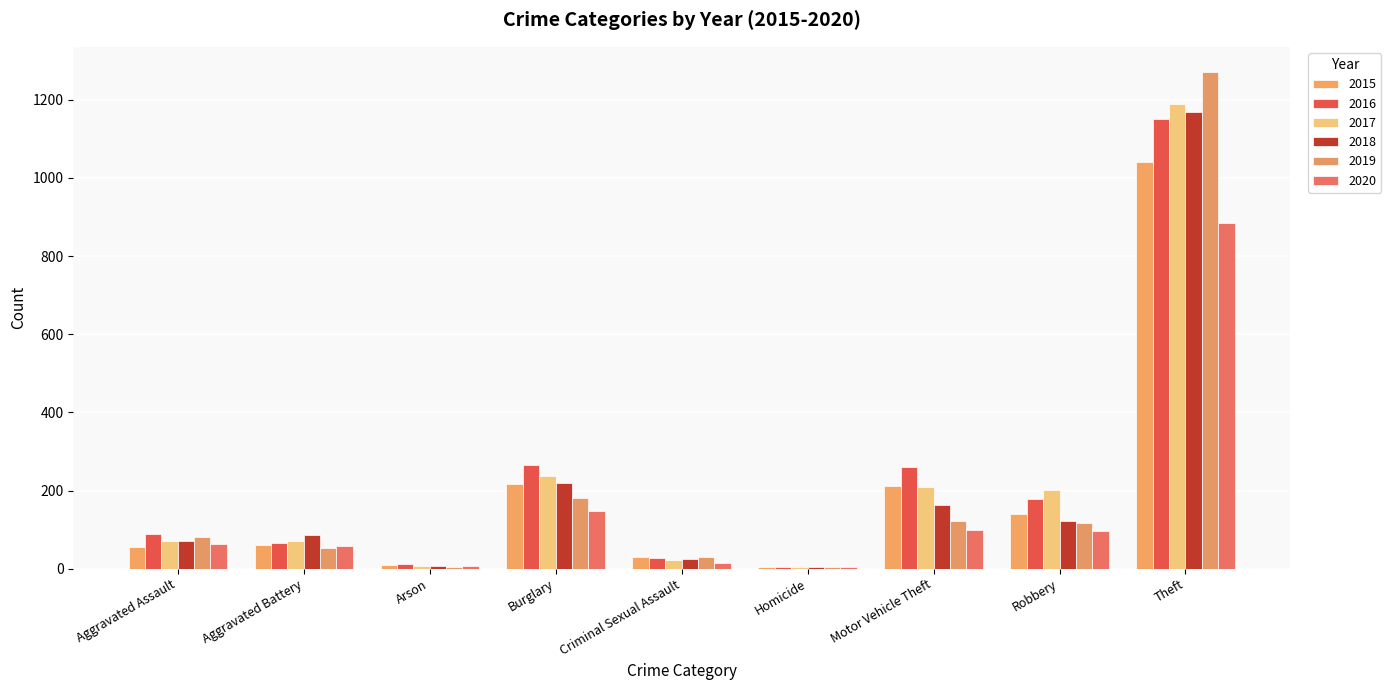

The 2015 series shows 114 at Motor Vehicle Theft. True or false?

False